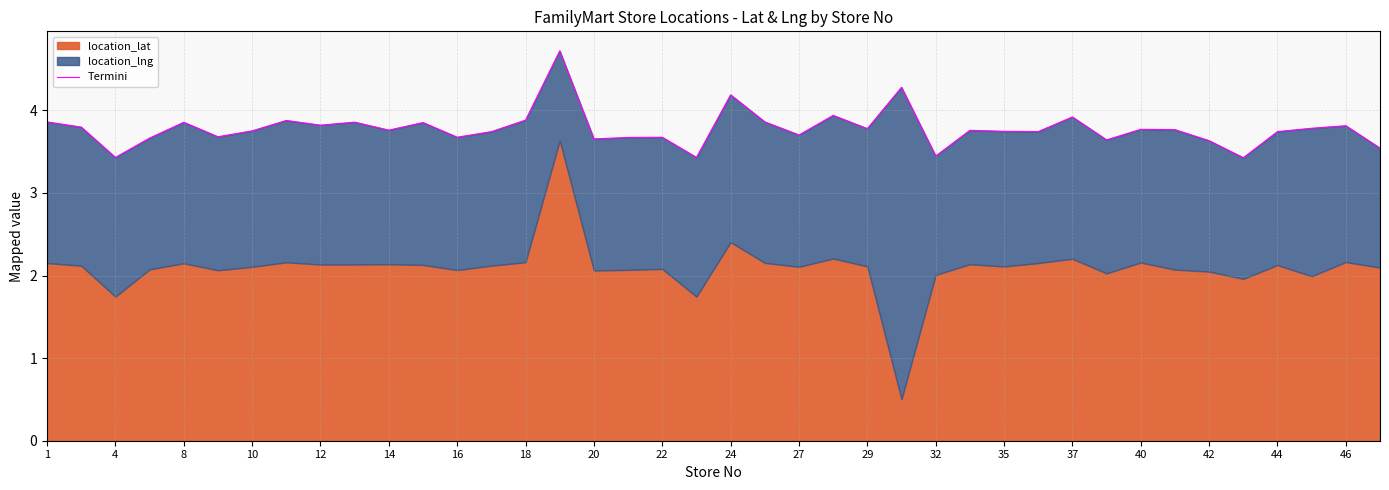

What value does the data have at 25?

4.3